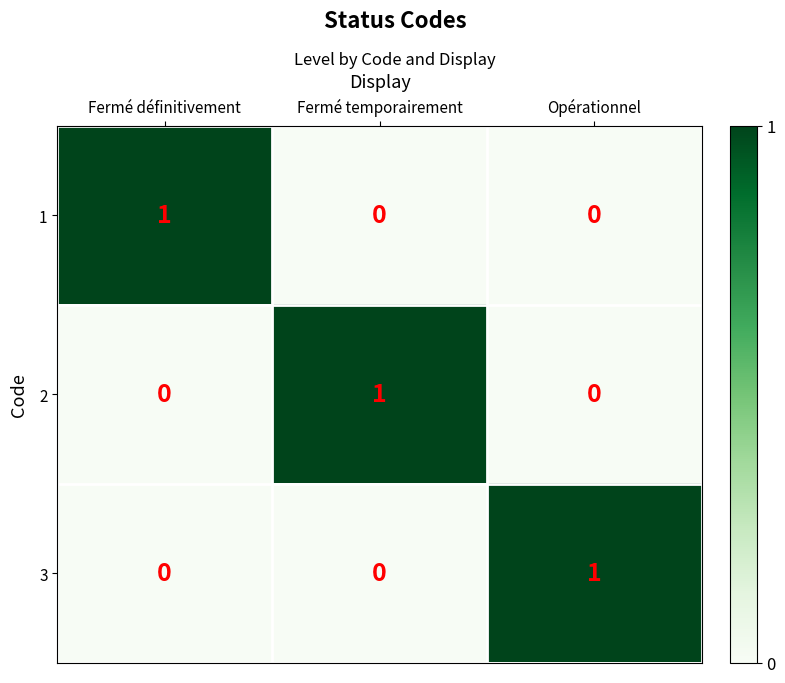

Count the 3 values in the range 0 to 1.

3